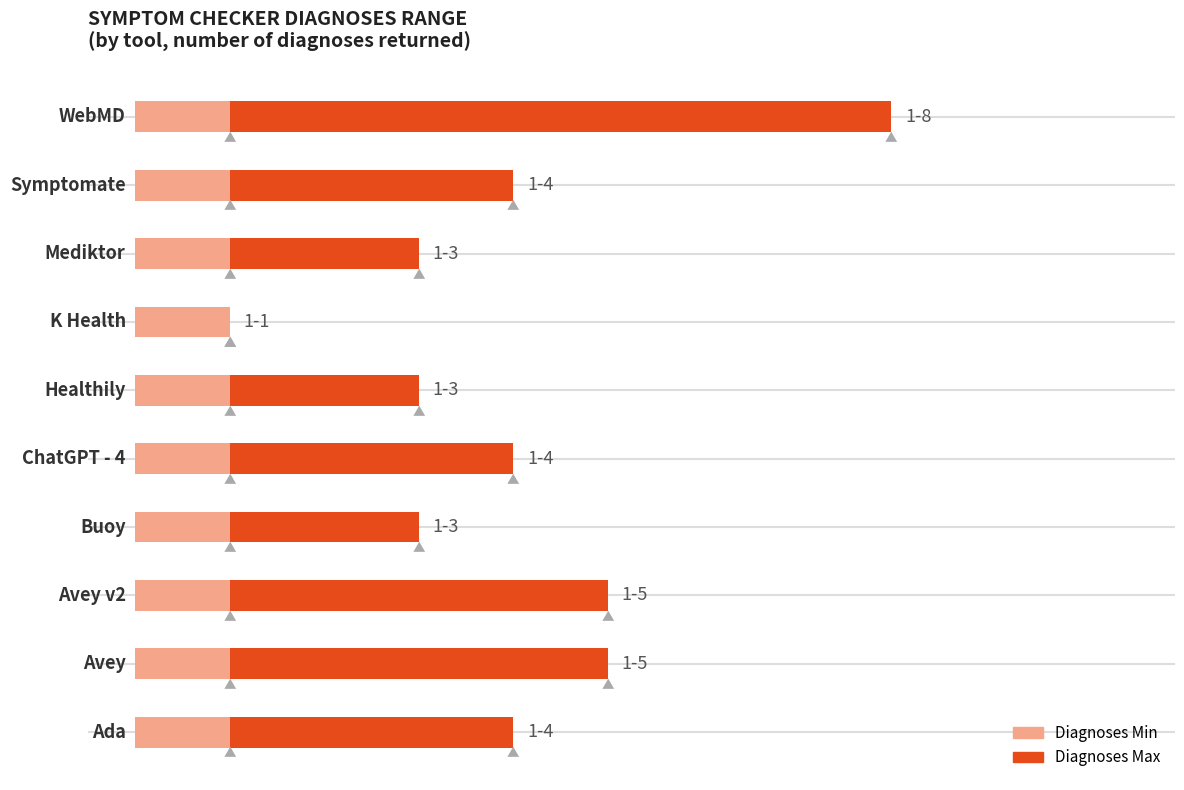

Rank the series by their average value, from lowest to highest.

Diagnoses Min, Diagnoses Max